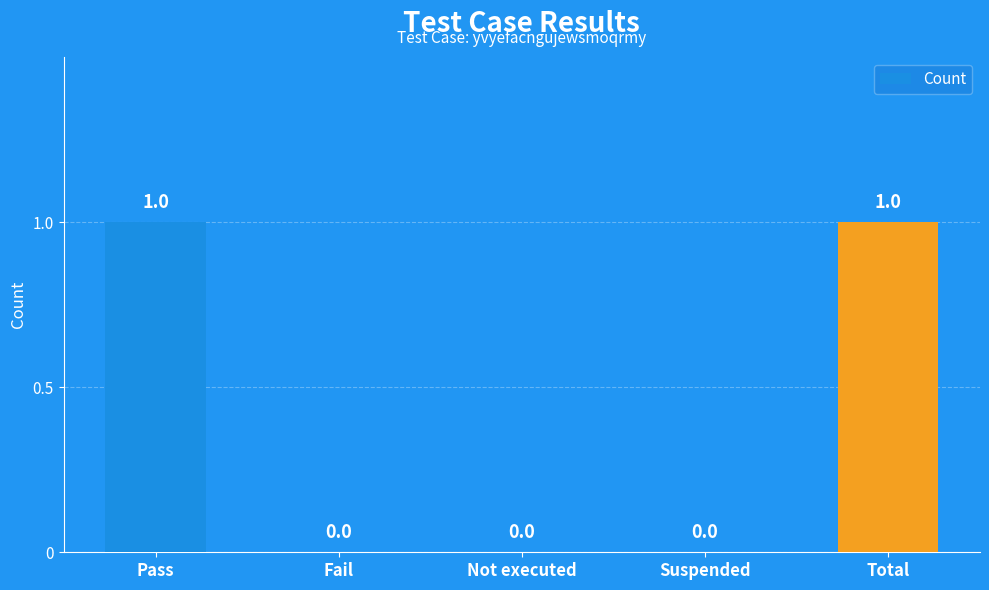

The chart shows a value of 0 at Fail. True or false?

True